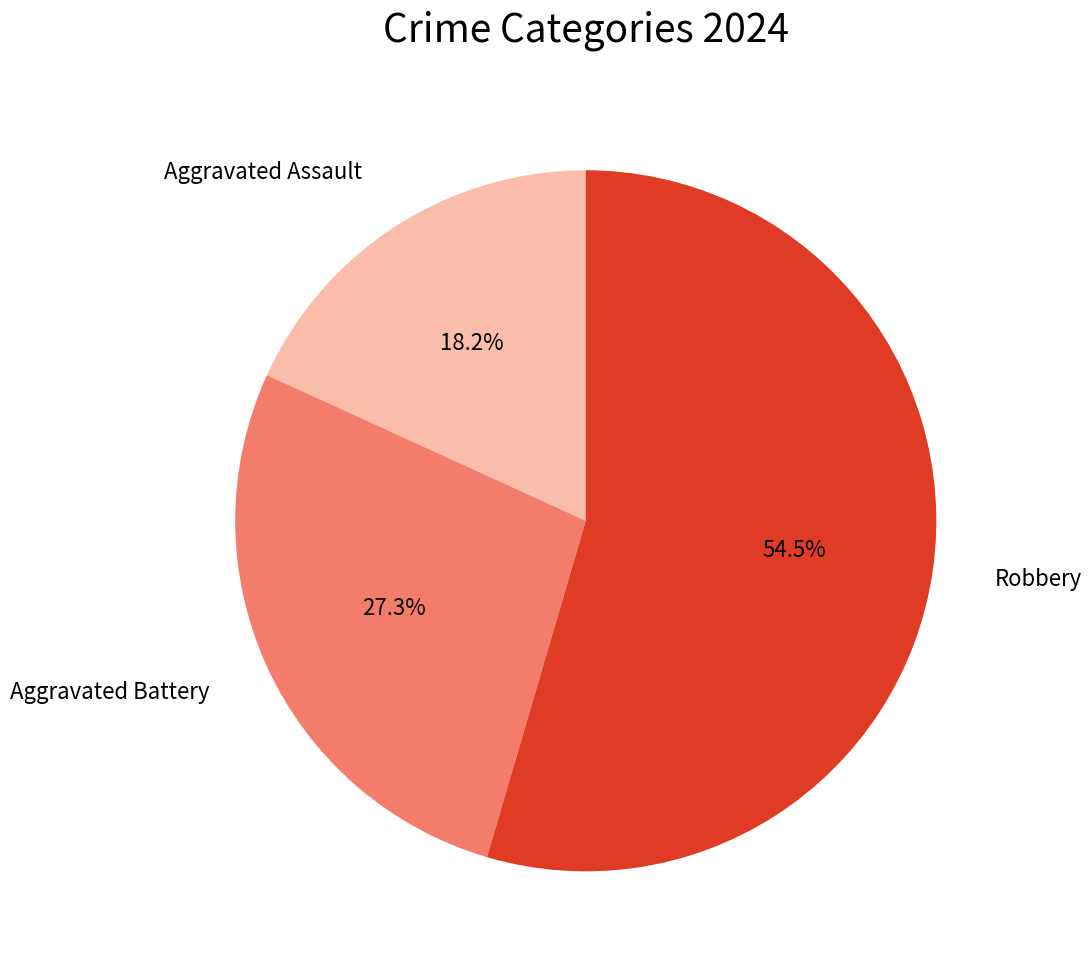

Is there a majority slice in this chart?

Yes